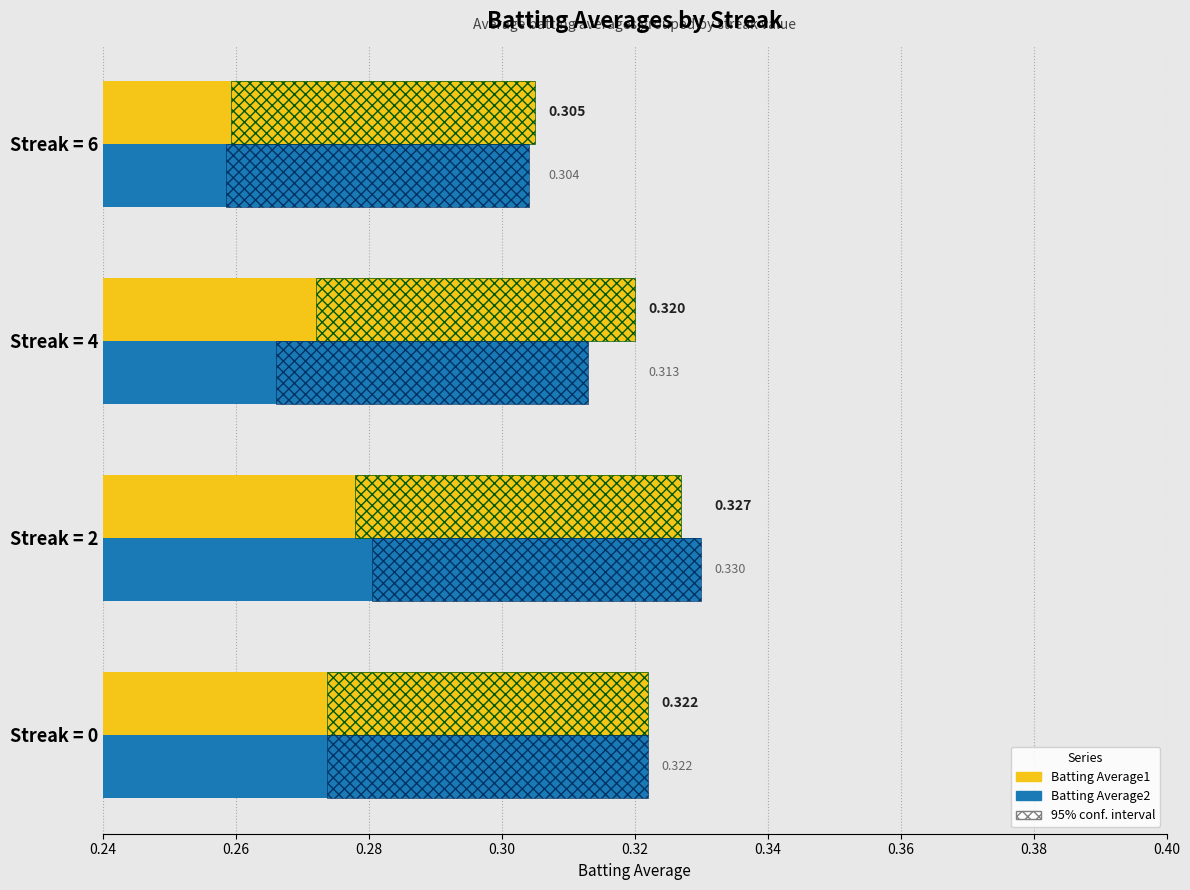

How many bars are there in each group?

2